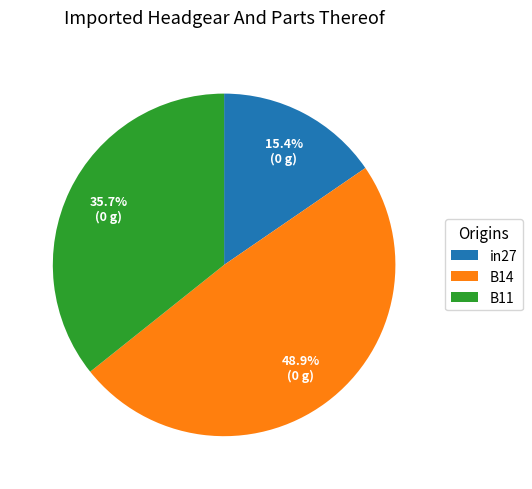

True or false: in27 accounts for 15% of the total.

True